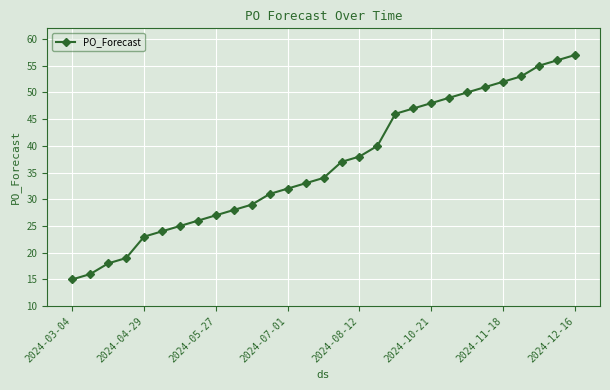

What is the sum of all values?

1059